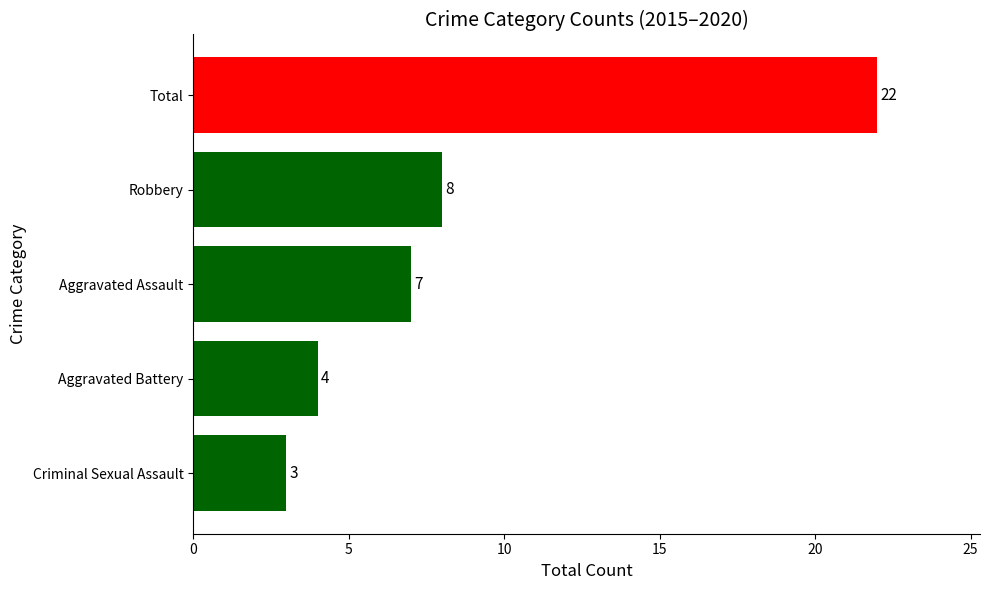

What is the greatest value displayed?

22